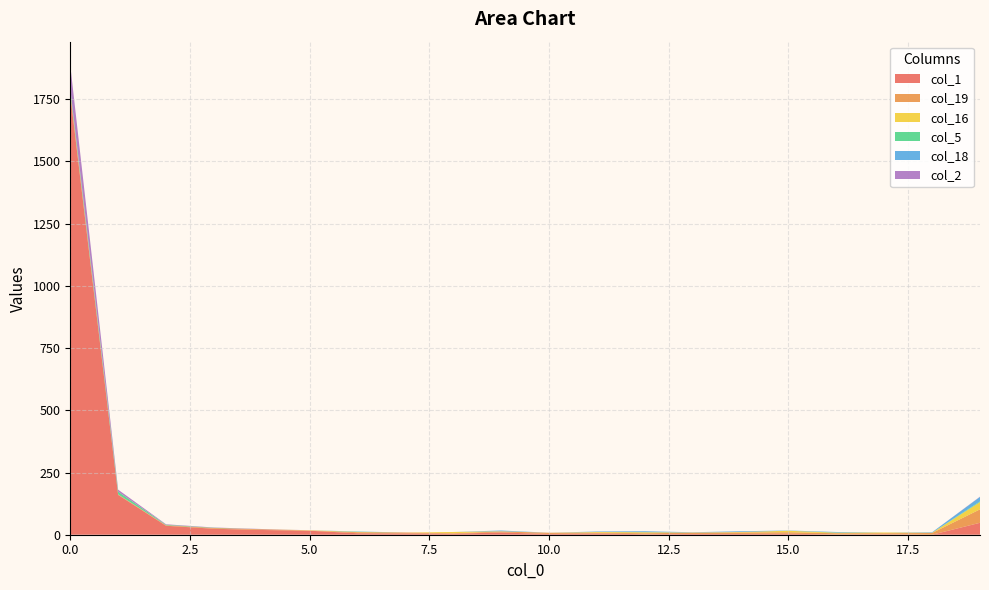

Reading left to right, what are all the values shown in this chart?

col_1: 1768	160	36	24	19	16	6	5	4	9	3	5	2	3	3	4	1	2	0	48
col_19: 10	2	2	3	3	1	4	4	2	4	5	3	4	5	6	6	5	4	7	54
col_16: 2	0	0	0	0	1	1	0	5	1	0	3	4	1	2	6	2	3	1	29
col_5: 12	11	2	1	0	0	1	0	0	0	0	0	0	0	0	0	1	0	0	3
col_18: 0	0	0	0	0	0	1	0	0	3	0	2	4	1	3	1	2	0	2	18
col_2: 95	8	2	1	1	0	0	0	0	0	0	0	0	0	0	0	0	0	0	1